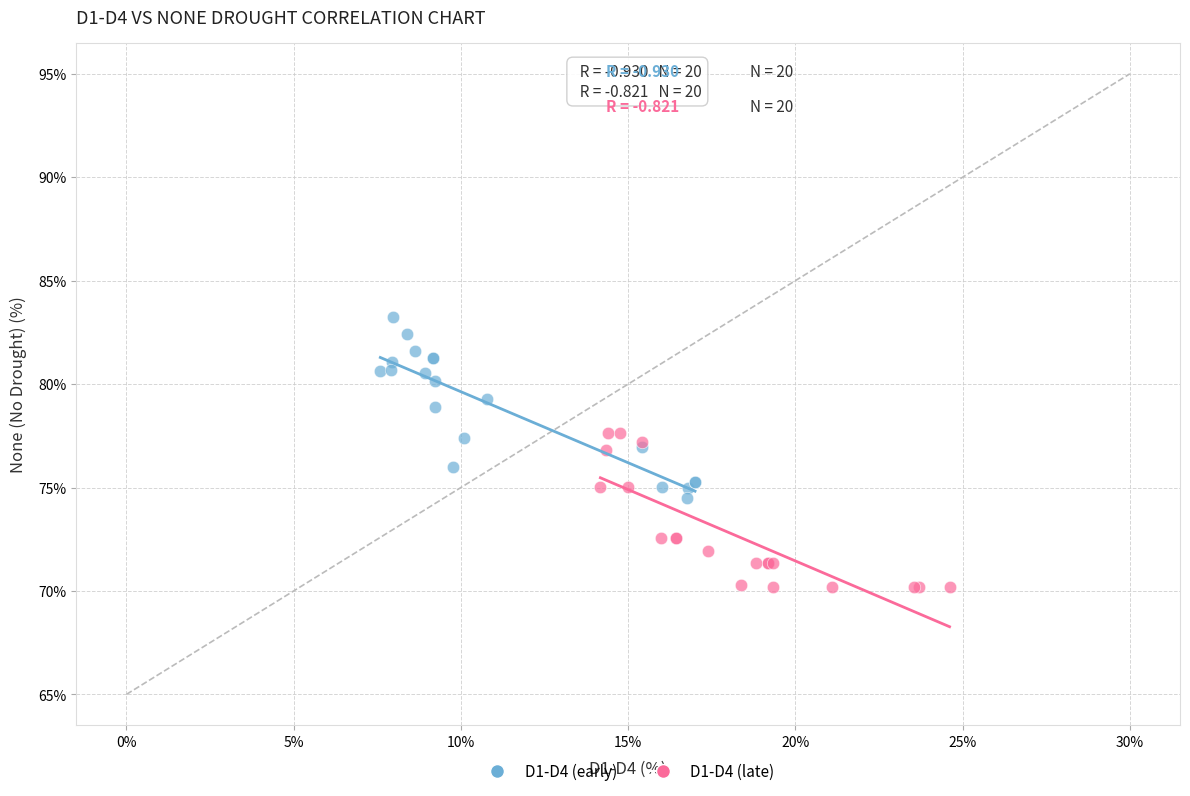

Which series contains the highest Y value?

D1-D4 (early)